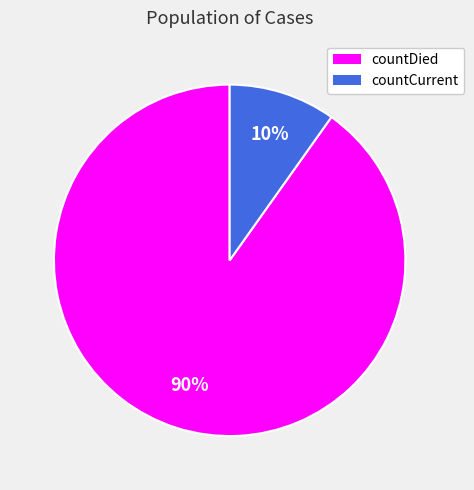

Which slice represents more than half of the pie?

countDied